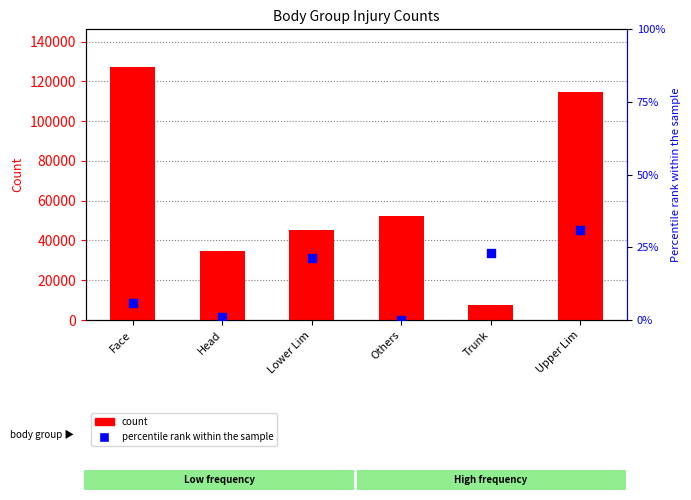

Is the value of Fracture % of total at Face greater than the value of Foreign at Upper Lim?

No